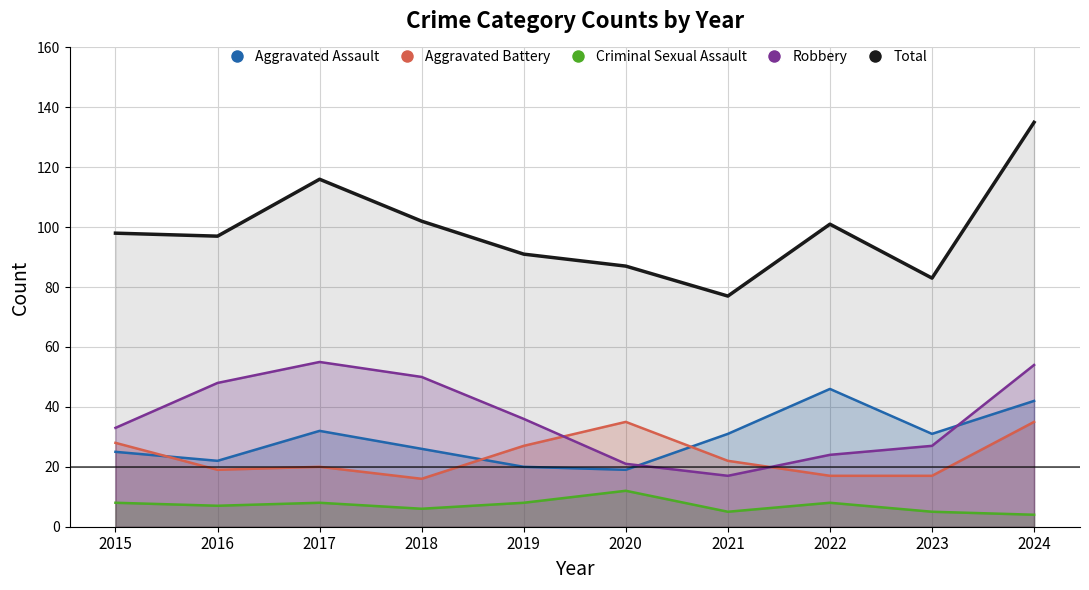

What are all the series names shown in the legend?

Aggravated Assault, Aggravated Battery, Criminal Sexual Assault, Robbery, Total